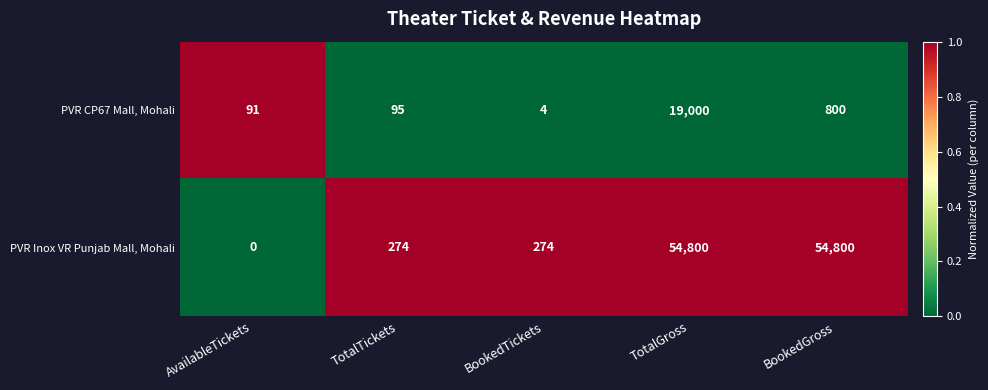

Reading left to right, extract all data points from this chart.

PVR CP67 Mall, Mohali: AvailableTickets=91	TotalTickets=95	BookedTickets=4	TotalGross=19000	BookedGross=800
PVR Inox VR Punjab Mall, Mohali: AvailableTickets=0	TotalTickets=274	BookedTickets=274	TotalGross=54800	BookedGross=54800